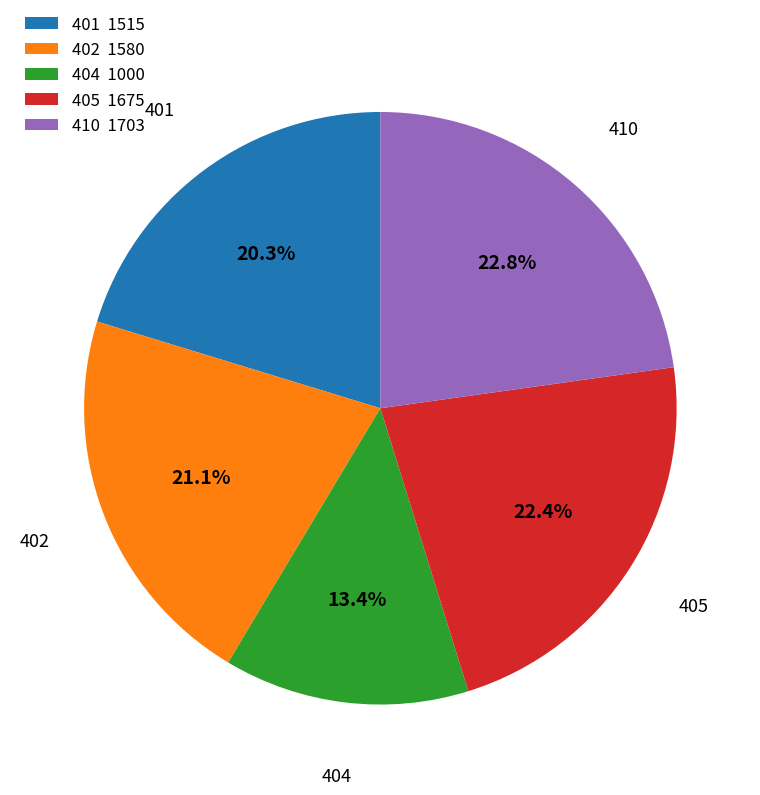

What is the total percentage of 410 1703 and 401 1515?

43.1%